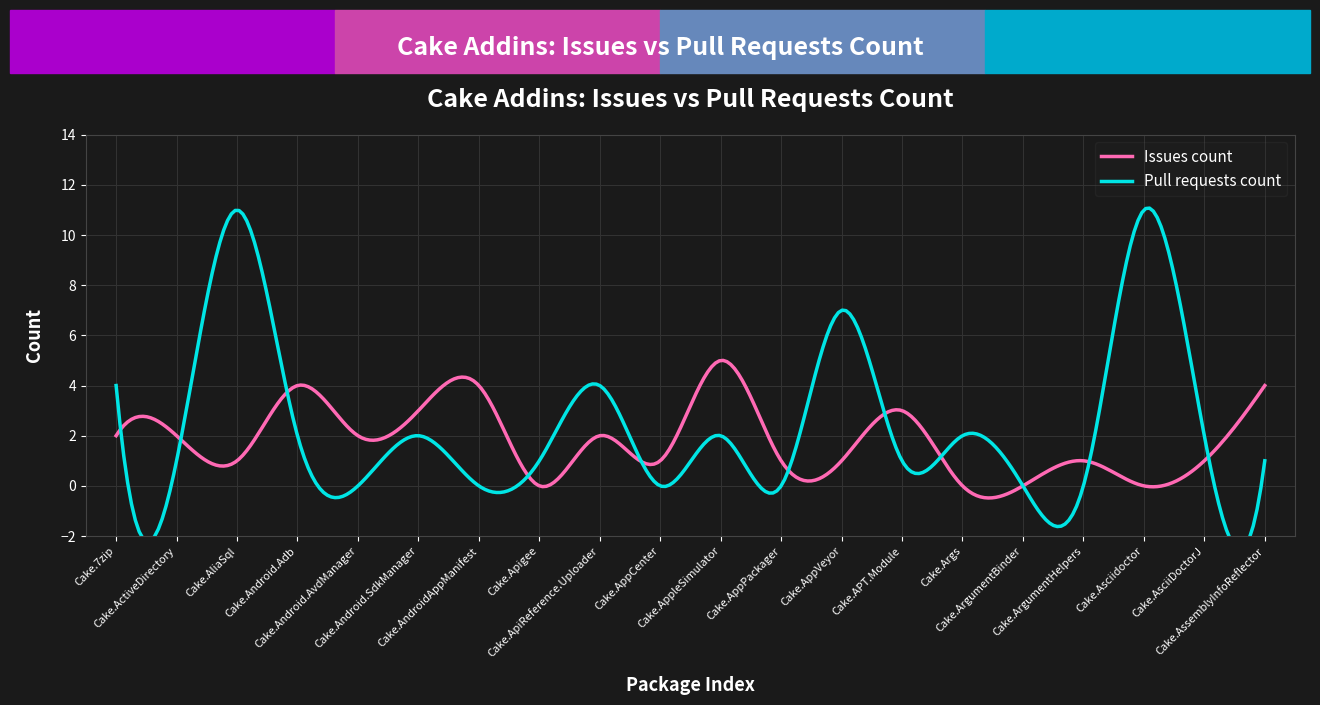

Between Cake.Asciidoctor and Cake.AssemblyInfoReflector, which series saw the biggest shift?

Pull requests count